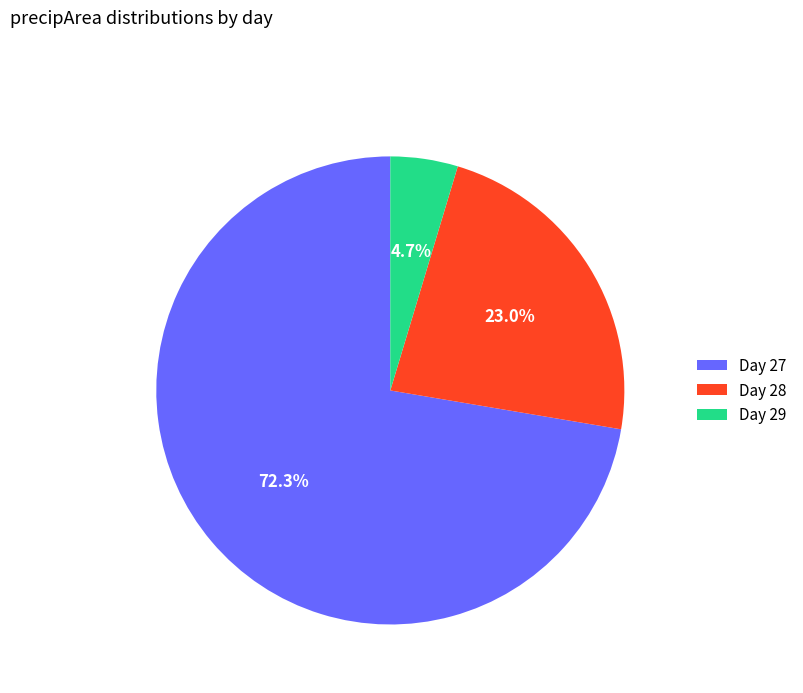

Rank the categories by value from highest to lowest.

Day 27, Day 28, Day 29